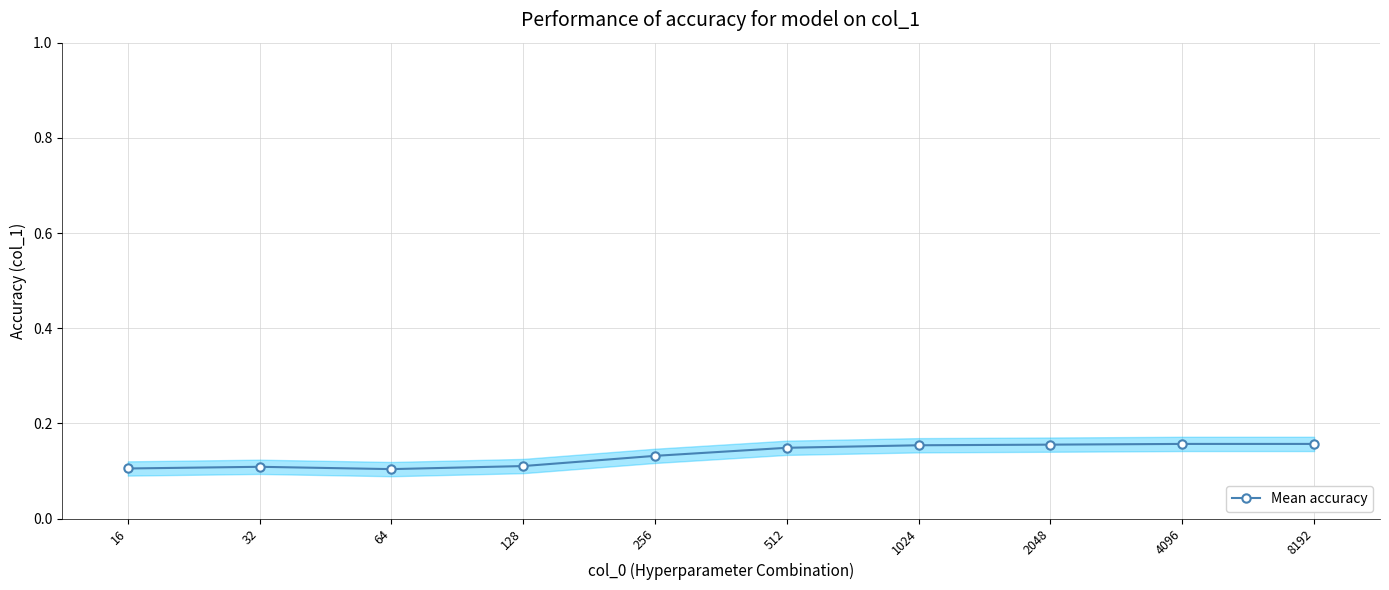

How many interior local valleys (lower than both neighbors) does the data have?

1